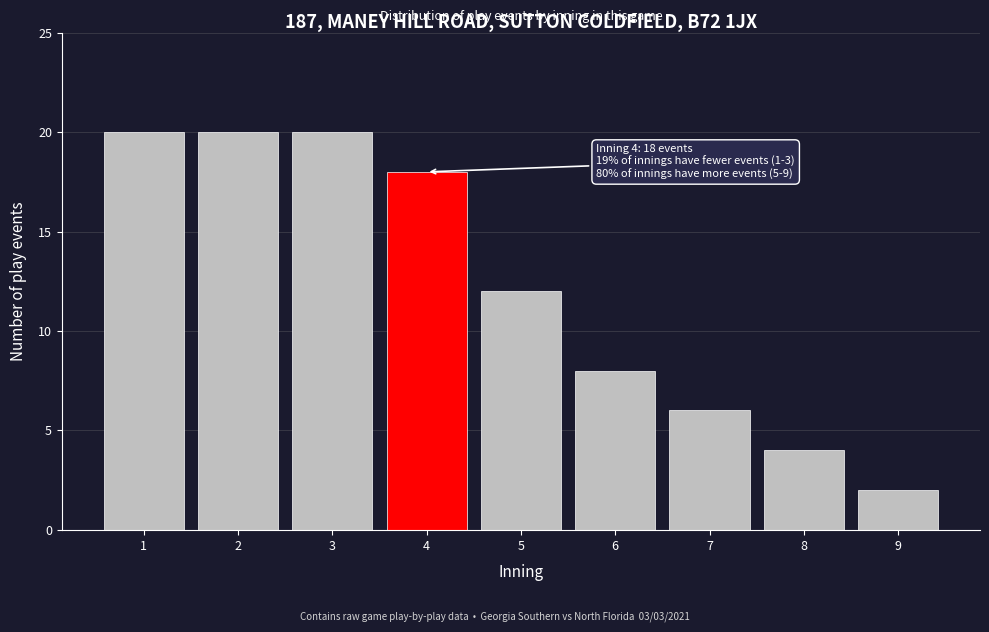

Reading right to left, transcribe all the data shown in this chart.

9=2	8=4	7=6	6=8	5=12	4=18	3=20	2=20	1=20